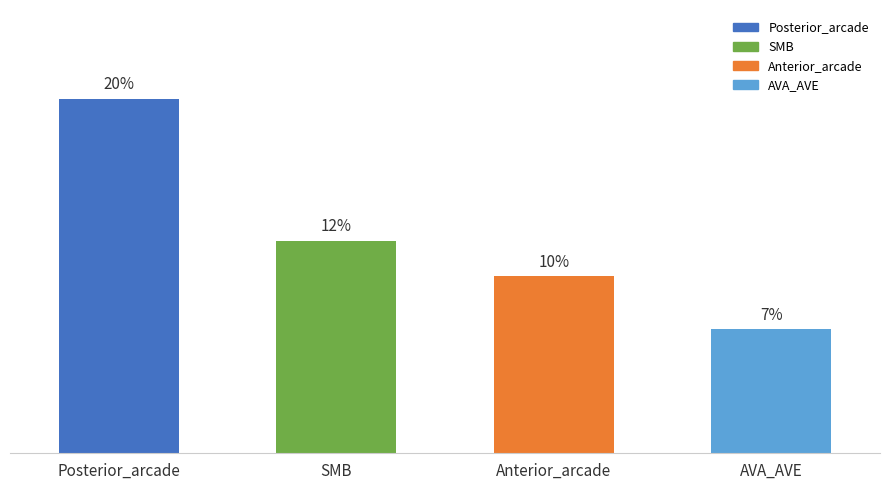

Are the bars horizontal?

No